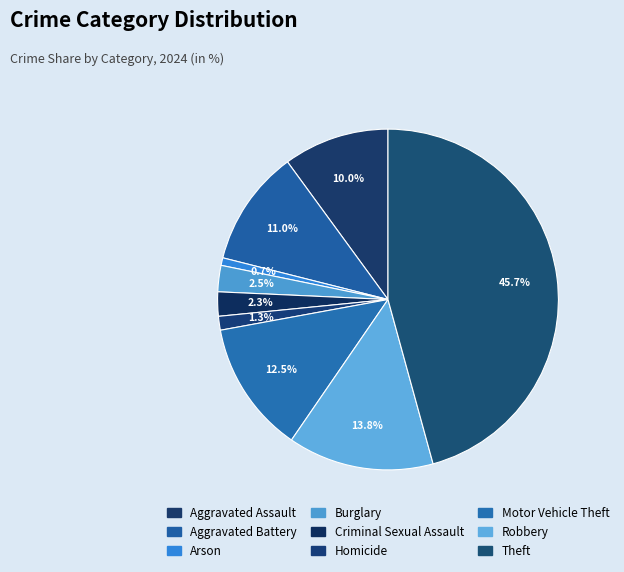

Count the number of slices in the pie.

9